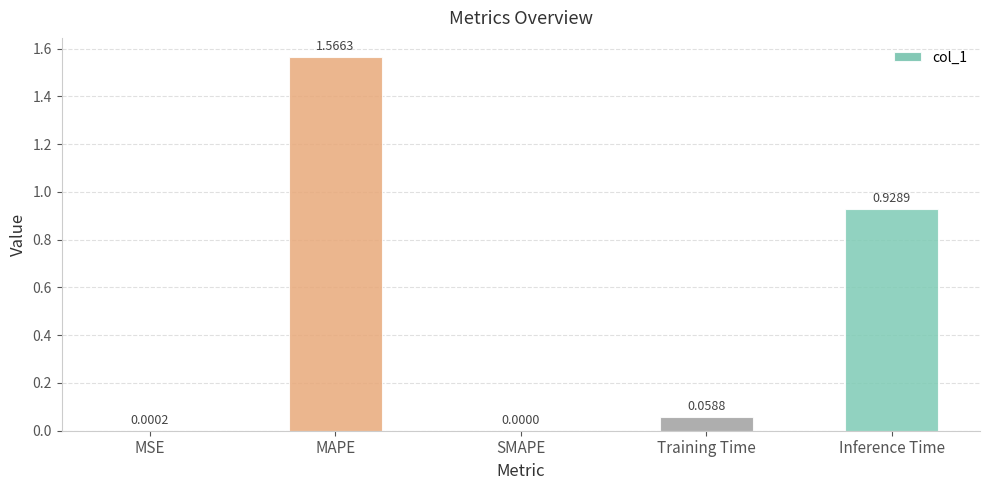

How many values are above zero?

4